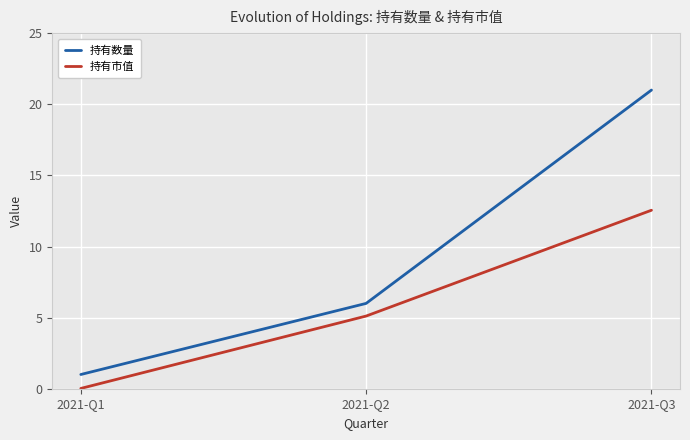

Which series has the largest total across all categories?

持有数量